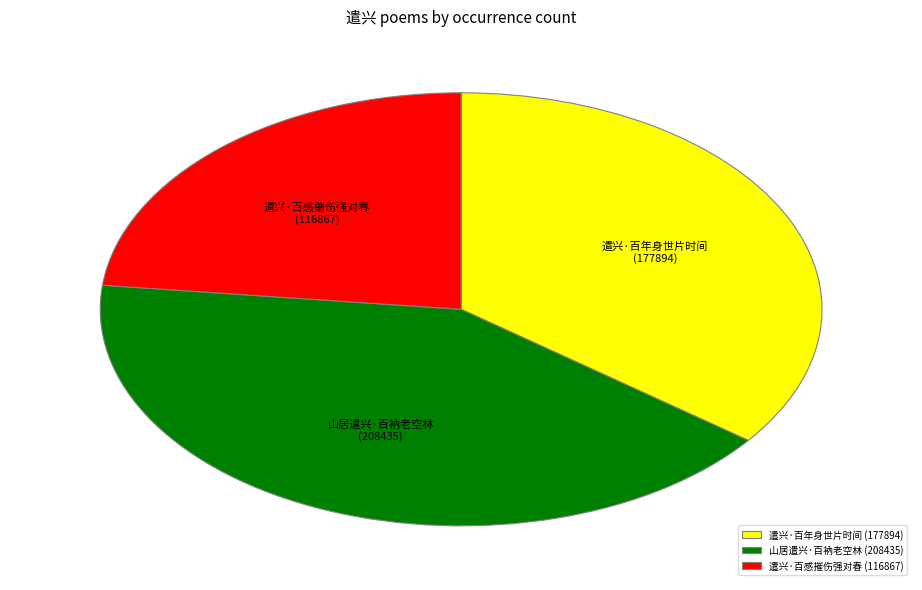

True or false: 山居遣兴·百衲老空林 accounts for 50% of the total.

False